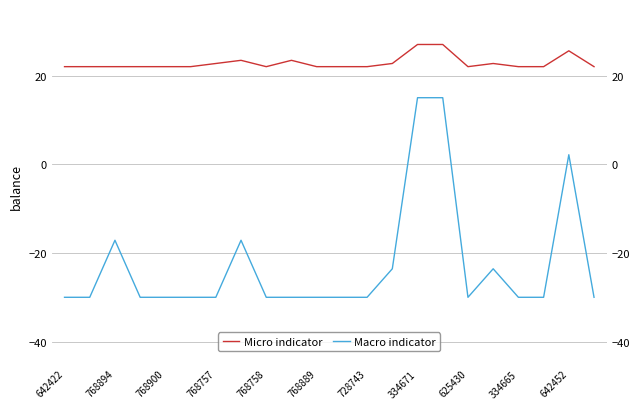

How many distinct data groups are displayed?

2